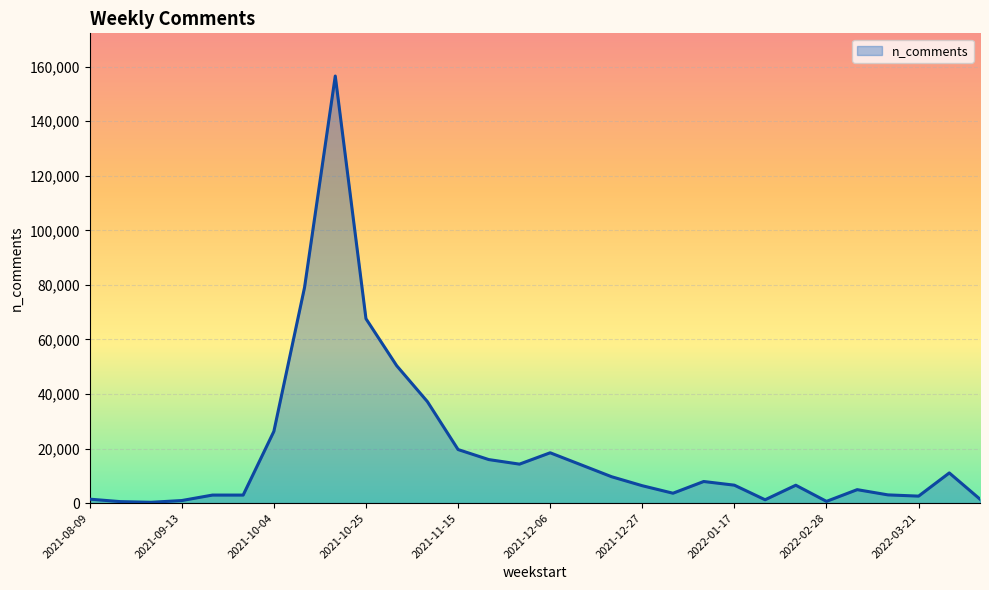

Is this an area chart (filled region under the line)?

Yes